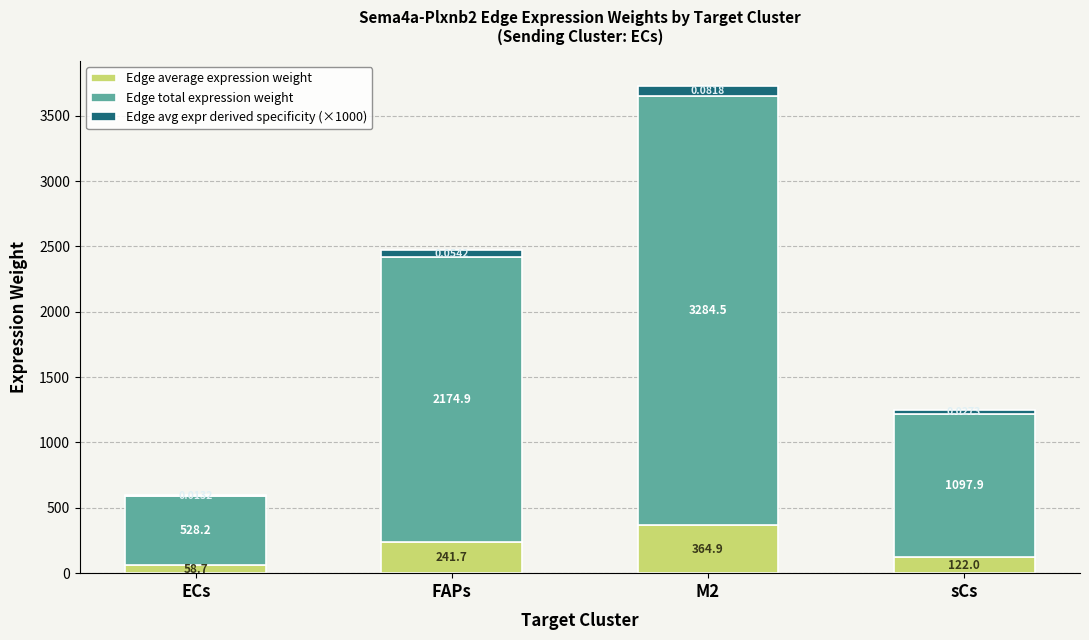

What is the average value of the Edge average expression weight series?

196.8